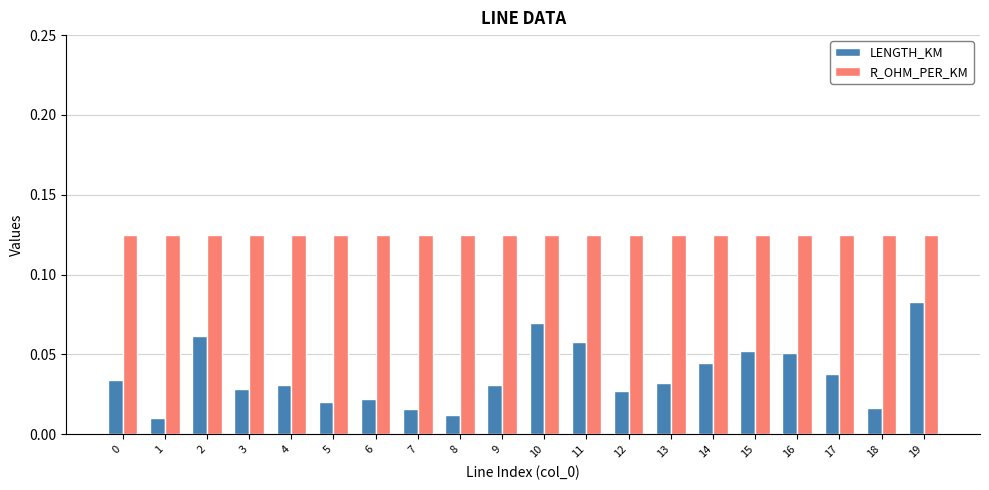

At which category is the sum across all series the highest?

19